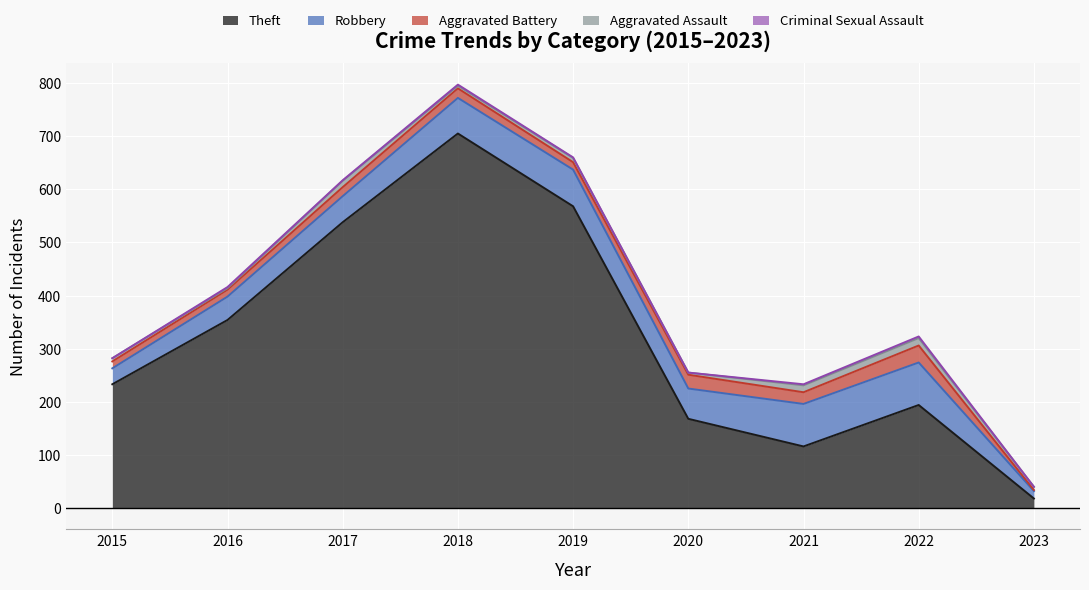

How many interior local valleys does the Theft series have?

1